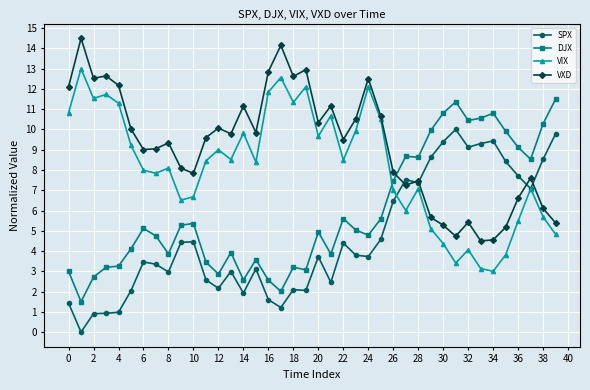

Count the number of data series in this chart.

4